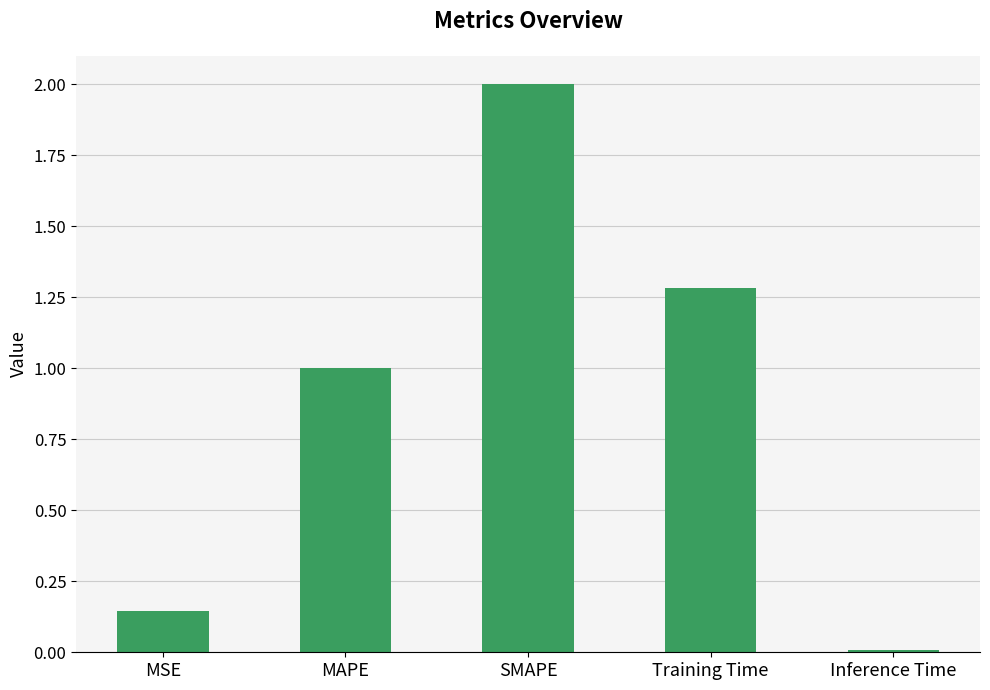

Where is the data nearest to the value 1?

MAPE